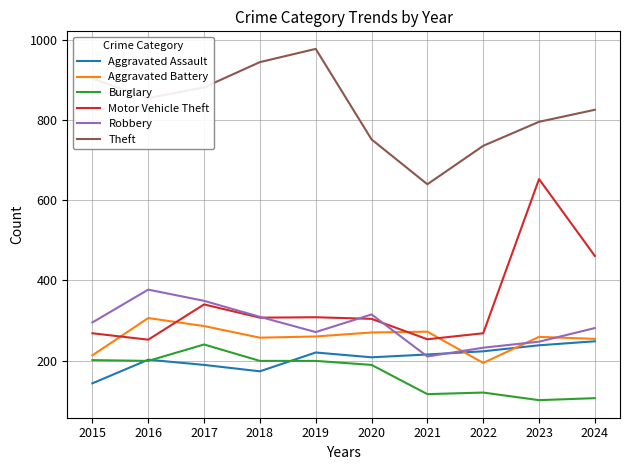

What is the spread (max minus min) of values at 2018?

772